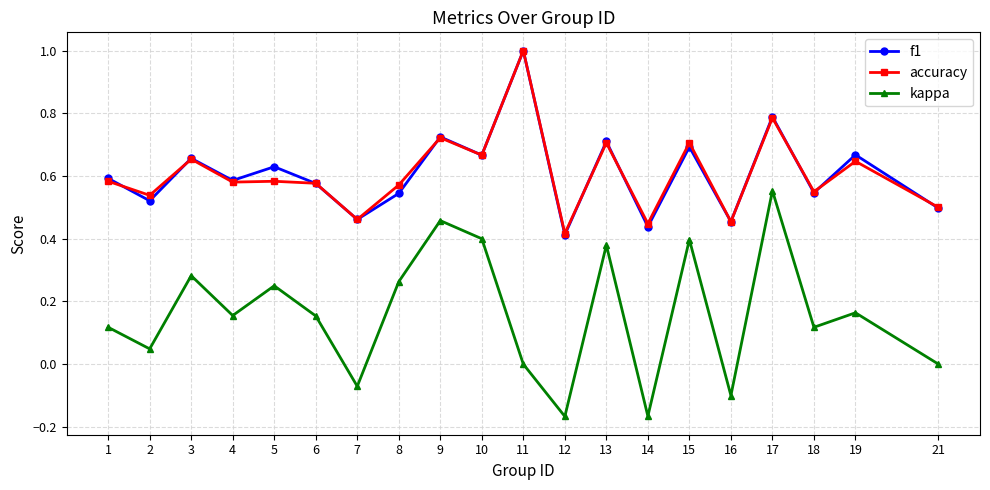

What is the total value across all series at 9?

1.9